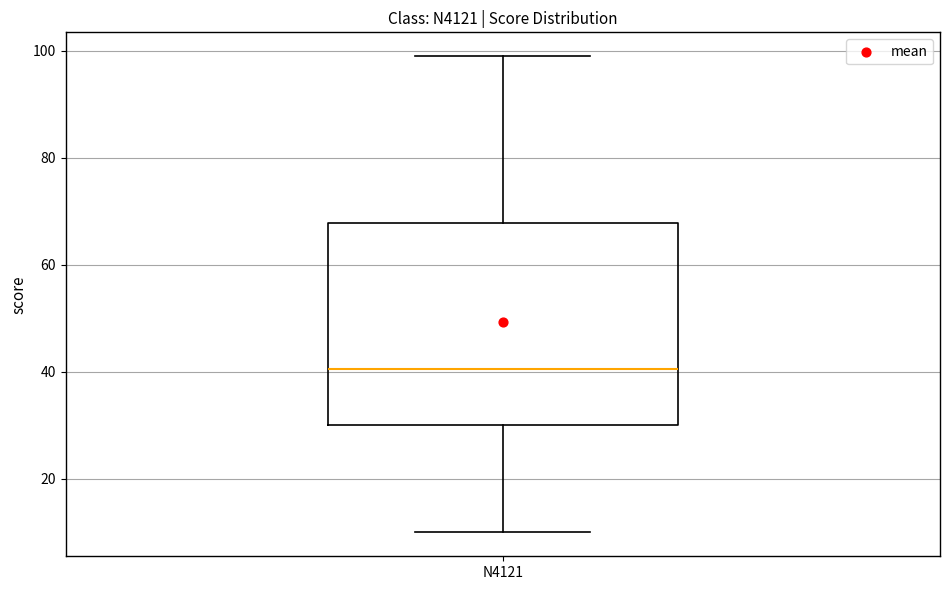

Transcribe this box plot: give where the median line is, the range the box spans, and where the two whiskers end, as read against the y-axis. The values are not printed on the chart, so give them approximately, as read against the axis.

median 40, box 30 to 68, whiskers 10 to 100